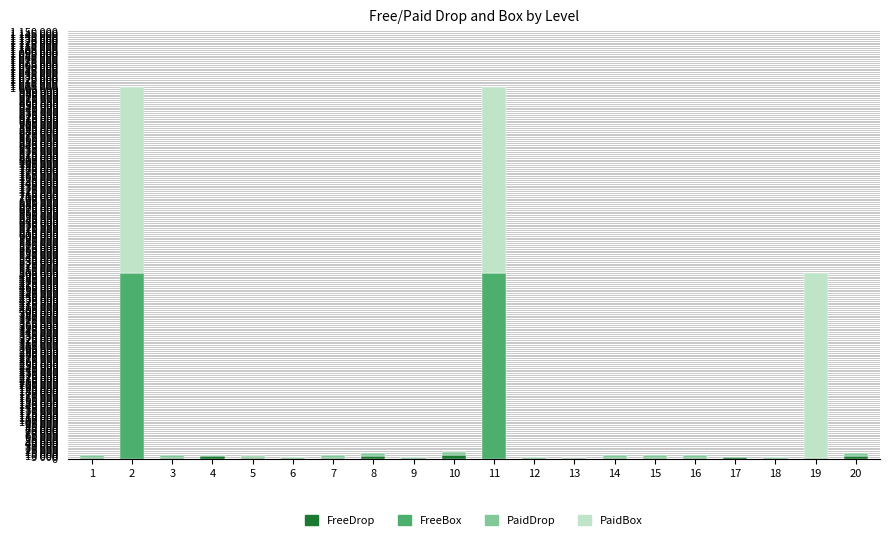

At which category is the sum across all series the highest?

2